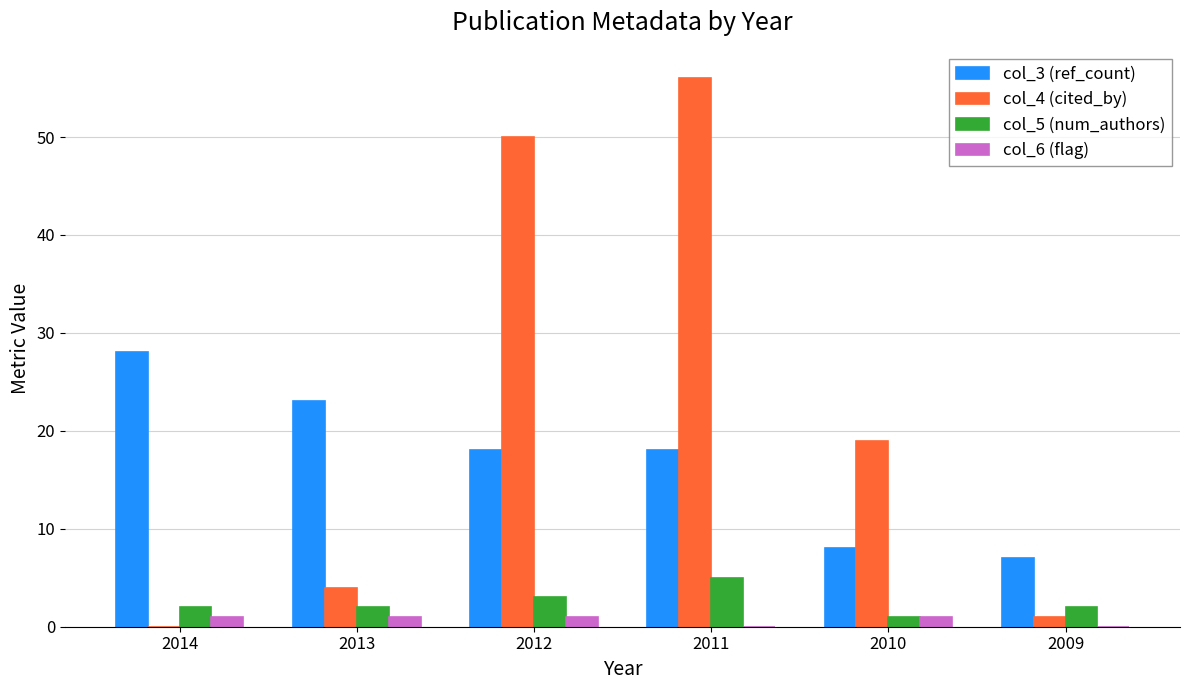

Which series has the largest total across all categories?

col_4 (cited_by)